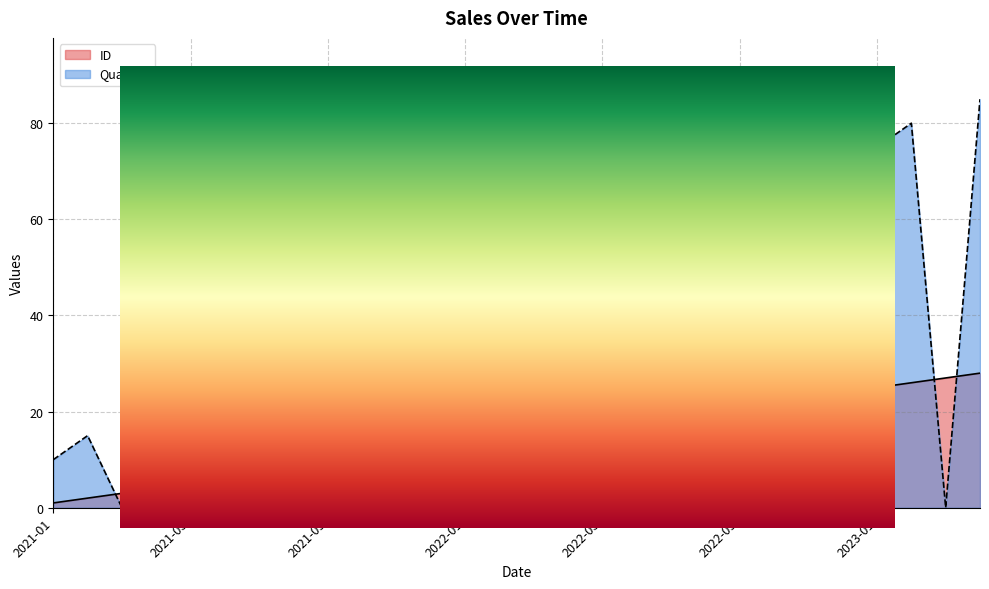

What is the maximum value shown in the chart?

85